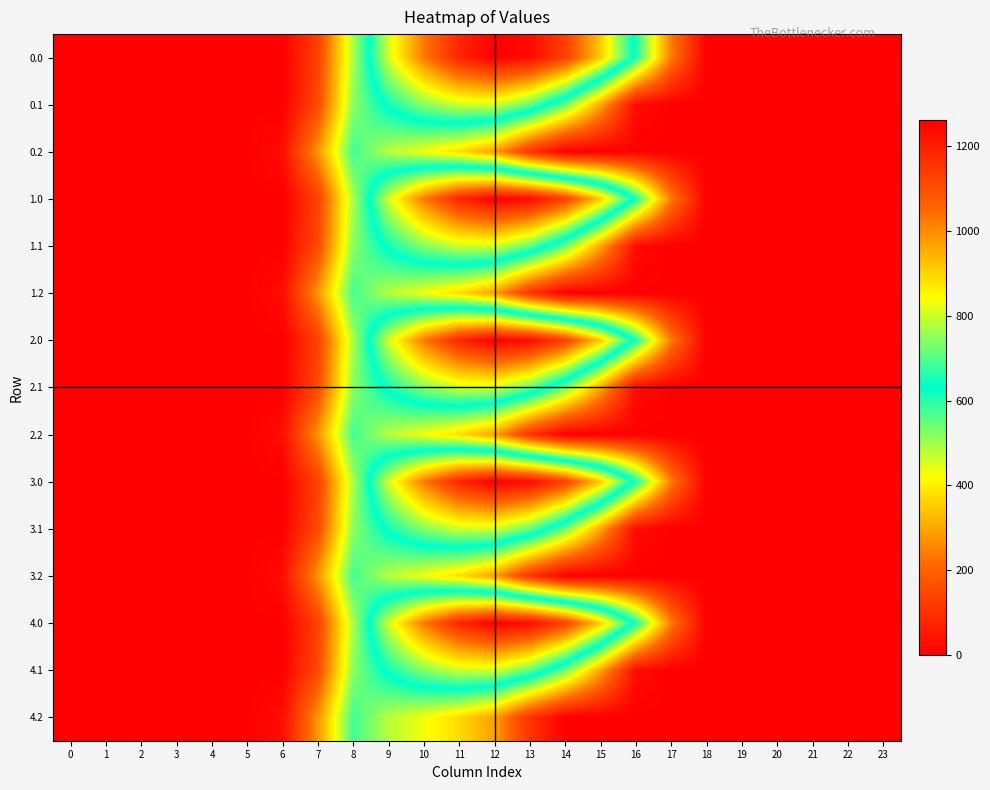

Reading right to left, list all the values displayed in this chart.

0.0: 23=0.0	22=0.0	21=0.0	20=0.0	19=0.0	18=0.0	17=243.5	16=613.0	15=911.8	14=1128.6	13=1237.4	12=1261.6	11=1185.2	10=1023.2	9=804.0	8=489.3	7=134.3	6=0.0	5=0.0	4=0.0	3=0.0	2=0.0	1=0.0	0=0.0
0.1: 23=0.0	22=0.0	21=0.0	20=0.0	19=0.0	18=0.0	17=0.0	16=26.8	15=301.4	14=544.1	13=715.3	12=806.9	11=800.2	10=742.1	9=646.9	8=514.8	7=153.2	6=0.0	5=0.0	4=0.0	3=0.0	2=0.0	1=0.0	0=0.0
0.2: 23=0.0	22=0.0	21=0.0	20=0.0	19=0.0	18=0.0	17=0.0	16=0.0	15=0.0	14=0.0	13=107.8	12=289.5	11=374.4	10=430.5	9=480.7	8=576.6	7=276.9	6=29.3	5=0.0	4=0.0	3=0.0	2=0.0	1=0.0	0=0.0
1.0: 23=0.0	22=0.0	21=0.0	20=0.0	19=0.0	18=0.0	17=243.5	16=613.0	15=911.8	14=1128.6	13=1237.4	12=1261.6	11=1185.2	10=1023.2	9=804.0	8=489.3	7=134.3	6=0.0	5=0.0	4=0.0	3=0.0	2=0.0	1=0.0	0=0.0
1.1: 23=0.0	22=0.0	21=0.0	20=0.0	19=0.0	18=0.0	17=0.0	16=26.8	15=301.4	14=544.1	13=715.3	12=806.9	11=800.2	10=742.1	9=646.9	8=514.8	7=153.2	6=0.0	5=0.0	4=0.0	3=0.0	2=0.0	1=0.0	0=0.0
1.2: 23=0.0	22=0.0	21=0.0	20=0.0	19=0.0	18=0.0	17=0.0	16=0.0	15=0.0	14=0.0	13=107.8	12=289.5	11=374.4	10=430.5	9=480.7	8=576.6	7=276.9	6=29.3	5=0.0	4=0.0	3=0.0	2=0.0	1=0.0	0=0.0
2.0: 23=0.0	22=0.0	21=0.0	20=0.0	19=0.0	18=0.0	17=243.5	16=613.0	15=911.8	14=1128.6	13=1237.4	12=1261.6	11=1185.2	10=1023.2	9=804.0	8=489.3	7=134.3	6=0.0	5=0.0	4=0.0	3=0.0	2=0.0	1=0.0	0=0.0
2.1: 23=0.0	22=0.0	21=0.0	20=0.0	19=0.0	18=0.0	17=0.0	16=26.8	15=301.4	14=544.1	13=715.3	12=806.9	11=800.2	10=742.1	9=646.9	8=514.8	7=153.2	6=0.0	5=0.0	4=0.0	3=0.0	2=0.0	1=0.0	0=0.0
2.2: 23=0.0	22=0.0	21=0.0	20=0.0	19=0.0	18=0.0	17=0.0	16=0.0	15=0.0	14=0.0	13=107.8	12=289.5	11=374.4	10=430.5	9=480.7	8=576.6	7=276.9	6=29.3	5=0.0	4=0.0	3=0.0	2=0.0	1=0.0	0=0.0
3.0: 23=0.0	22=0.0	21=0.0	20=0.0	19=0.0	18=0.0	17=243.5	16=613.0	15=911.8	14=1128.6	13=1237.4	12=1261.6	11=1185.2	10=1023.2	9=804.0	8=489.3	7=134.3	6=0.0	5=0.0	4=0.0	3=0.0	2=0.0	1=0.0	0=0.0
3.1: 23=0.0	22=0.0	21=0.0	20=0.0	19=0.0	18=0.0	17=0.0	16=26.8	15=301.4	14=544.1	13=715.3	12=806.9	11=800.2	10=742.1	9=646.9	8=514.8	7=153.2	6=0.0	5=0.0	4=0.0	3=0.0	2=0.0	1=0.0	0=0.0
3.2: 23=0.0	22=0.0	21=0.0	20=0.0	19=0.0	18=0.0	17=0.0	16=0.0	15=0.0	14=0.0	13=107.8	12=289.5	11=374.4	10=430.5	9=480.7	8=576.6	7=276.9	6=29.3	5=0.0	4=0.0	3=0.0	2=0.0	1=0.0	0=0.0
4.0: 23=0.0	22=0.0	21=0.0	20=0.0	19=0.0	18=0.0	17=243.5	16=613.0	15=911.8	14=1128.6	13=1237.4	12=1261.6	11=1185.2	10=1023.2	9=804.0	8=489.3	7=134.3	6=0.0	5=0.0	4=0.0	3=0.0	2=0.0	1=0.0	0=0.0
4.1: 23=0.0	22=0.0	21=0.0	20=0.0	19=0.0	18=0.0	17=0.0	16=26.8	15=301.4	14=544.1	13=715.3	12=806.9	11=800.2	10=742.1	9=646.9	8=514.8	7=153.2	6=0.0	5=0.0	4=0.0	3=0.0	2=0.0	1=0.0	0=0.0
4.2: 23=0.0	22=0.0	21=0.0	20=0.0	19=0.0	18=0.0	17=0.0	16=0.0	15=0.0	14=0.0	13=107.8	12=289.5	11=374.4	10=430.5	9=480.7	8=576.6	7=276.9	6=29.3	5=0.0	4=0.0	3=0.0	2=0.0	1=0.0	0=0.0